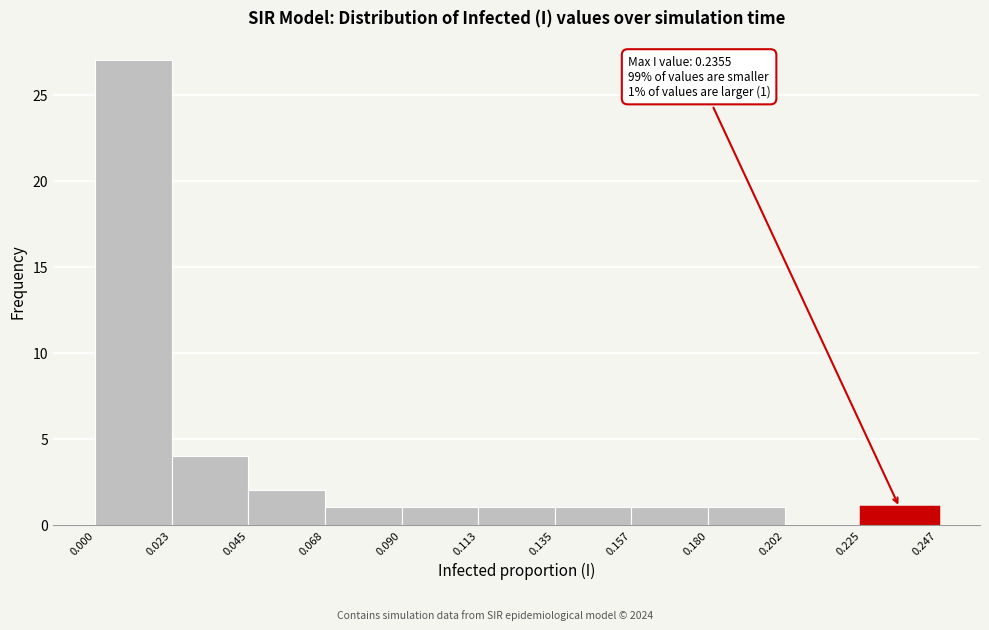

Over which range of the x-axis is the bar tallest?

0.000 to 0.023